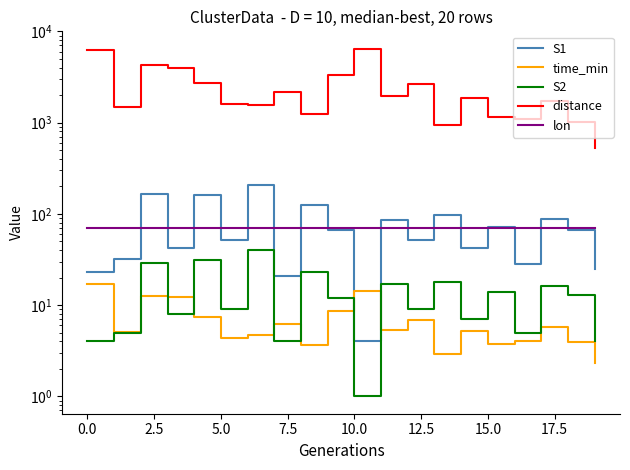

Does the chart have visible grid lines?

No